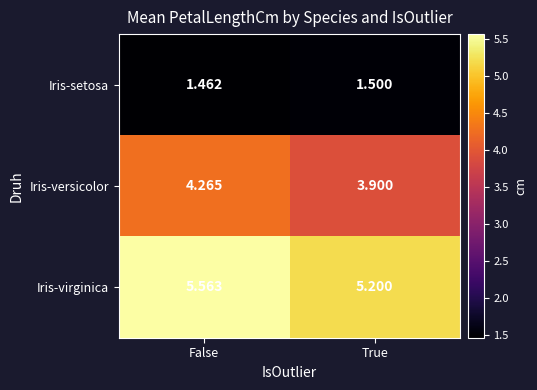

List the series in order of their overall mean, lowest first.

Iris-setosa, Iris-versicolor, Iris-virginica